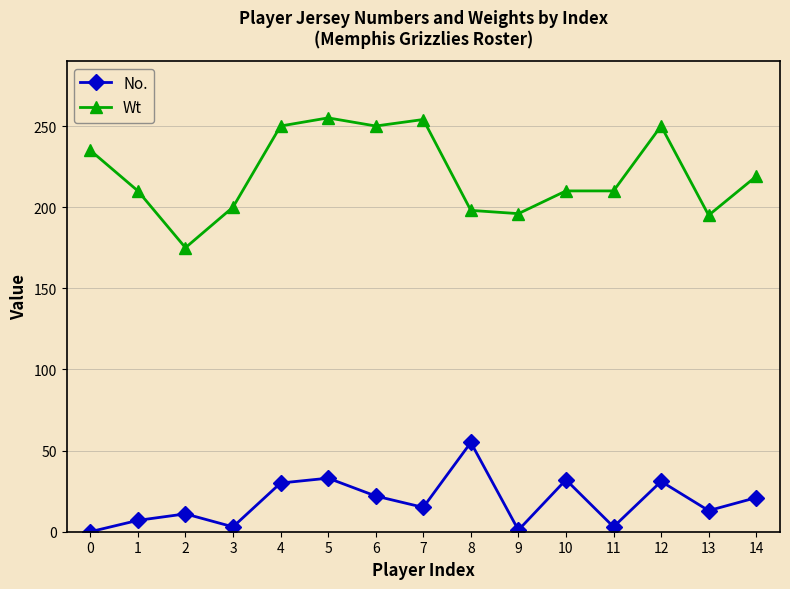

In No., how many points are higher than both neighbors (excluding endpoints)?

5